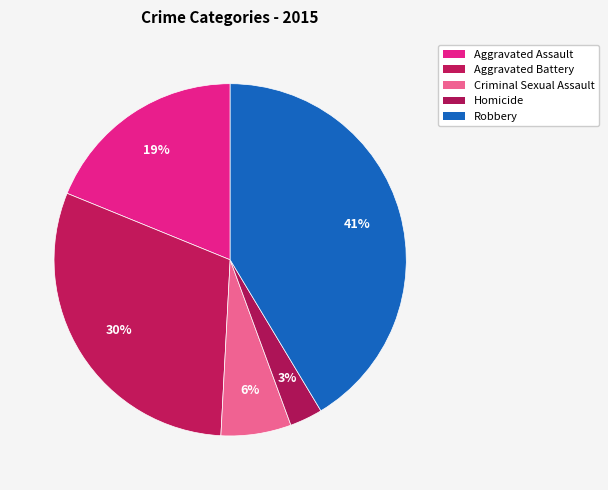

Which has a higher value, Aggravated Assault or Criminal Sexual Assault?

Aggravated Assault